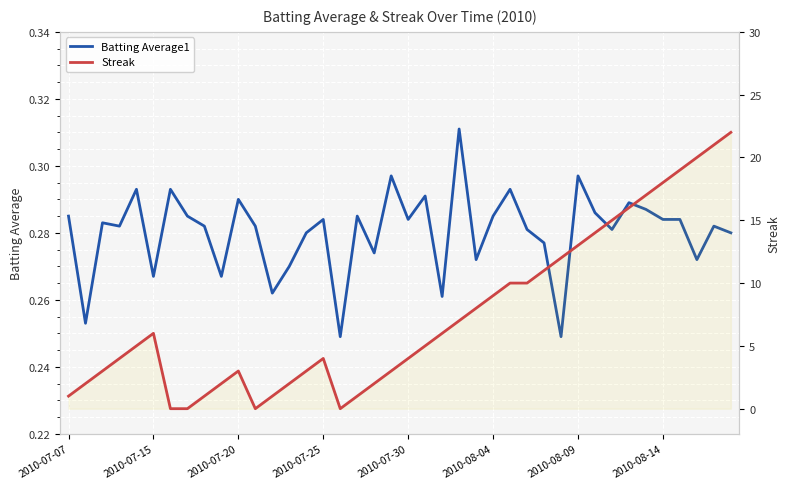

List the series in order of their overall mean, lowest first.

Batting Average1, Streak